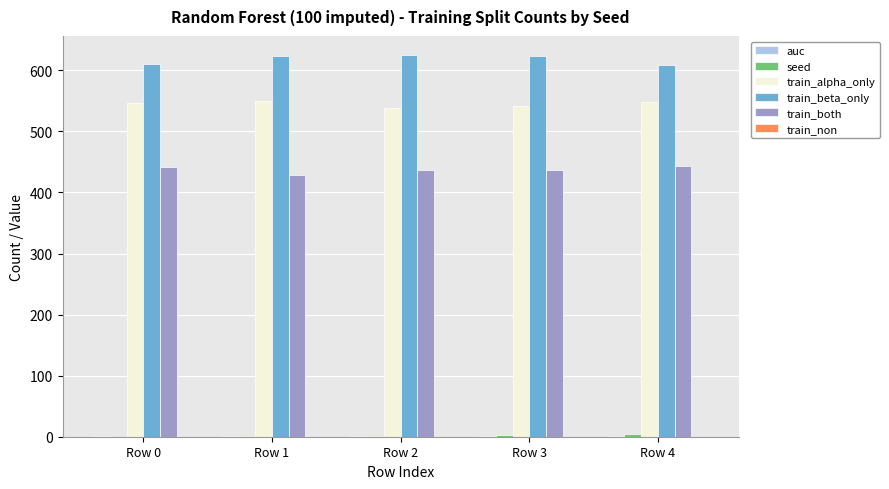

The value of train_alpha_only at Row 4 is 548.0. True or false?

True